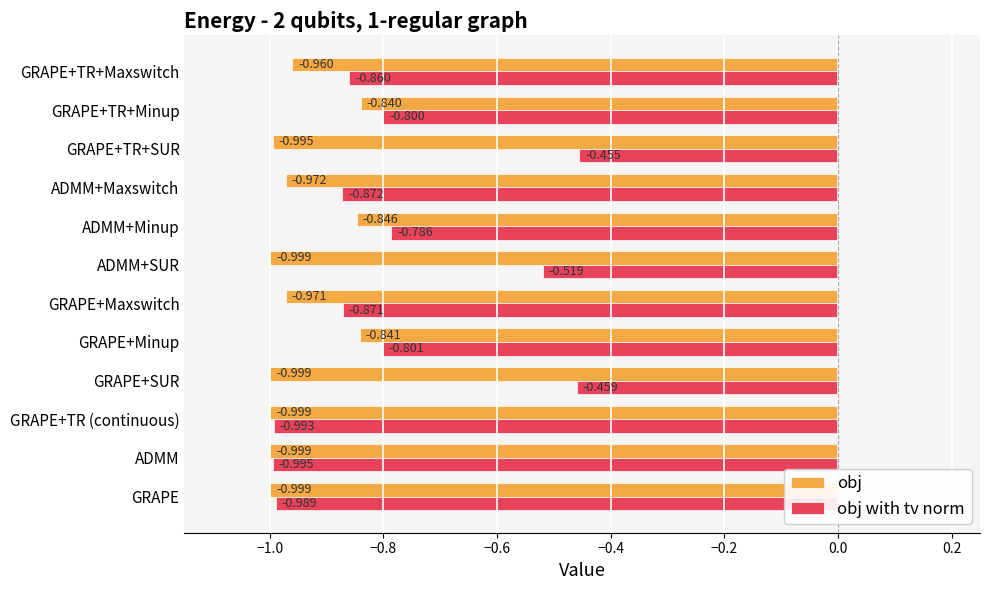

Which category has the highest value in the obj with tv norm series?

GRAPE+TR+SUR